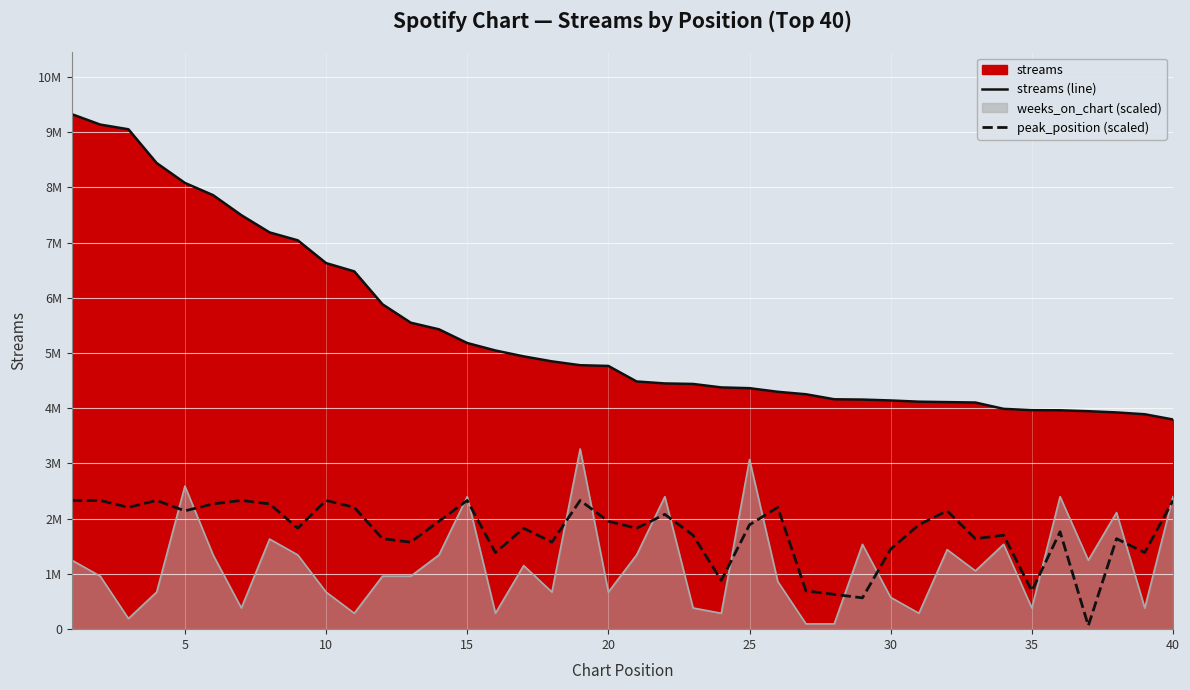

Does the chart display data point markers on the line(s)?

No